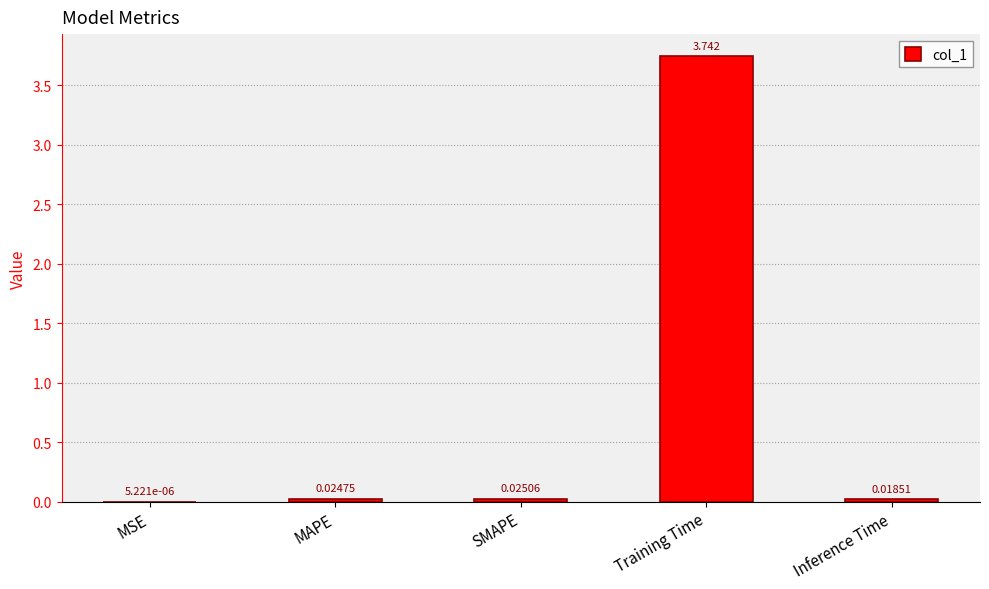

Which label corresponds to the largest value in the chart?

Training Time